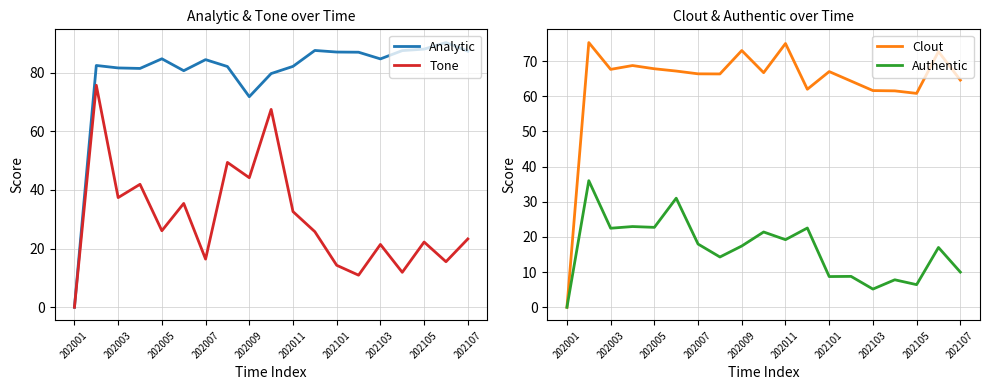

Which series has the widest spread of values?

Analytic